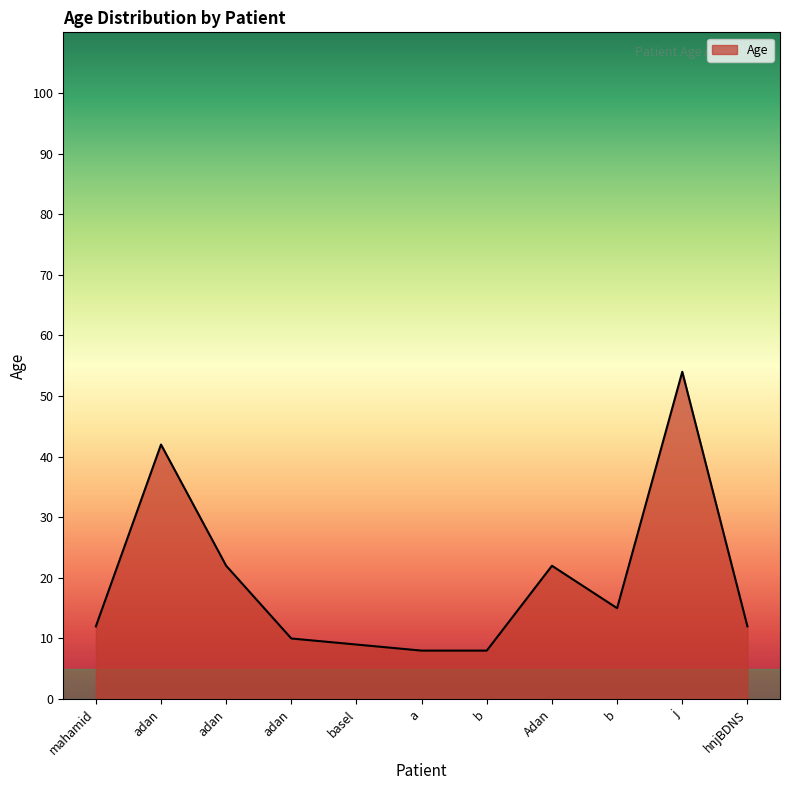

Is this an area chart (filled region under the line)?

Yes